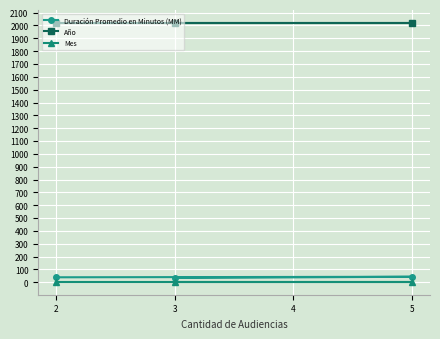

What is the difference between the second highest and minimum values in the Duración Promedio en Minutos (MM) series?

5